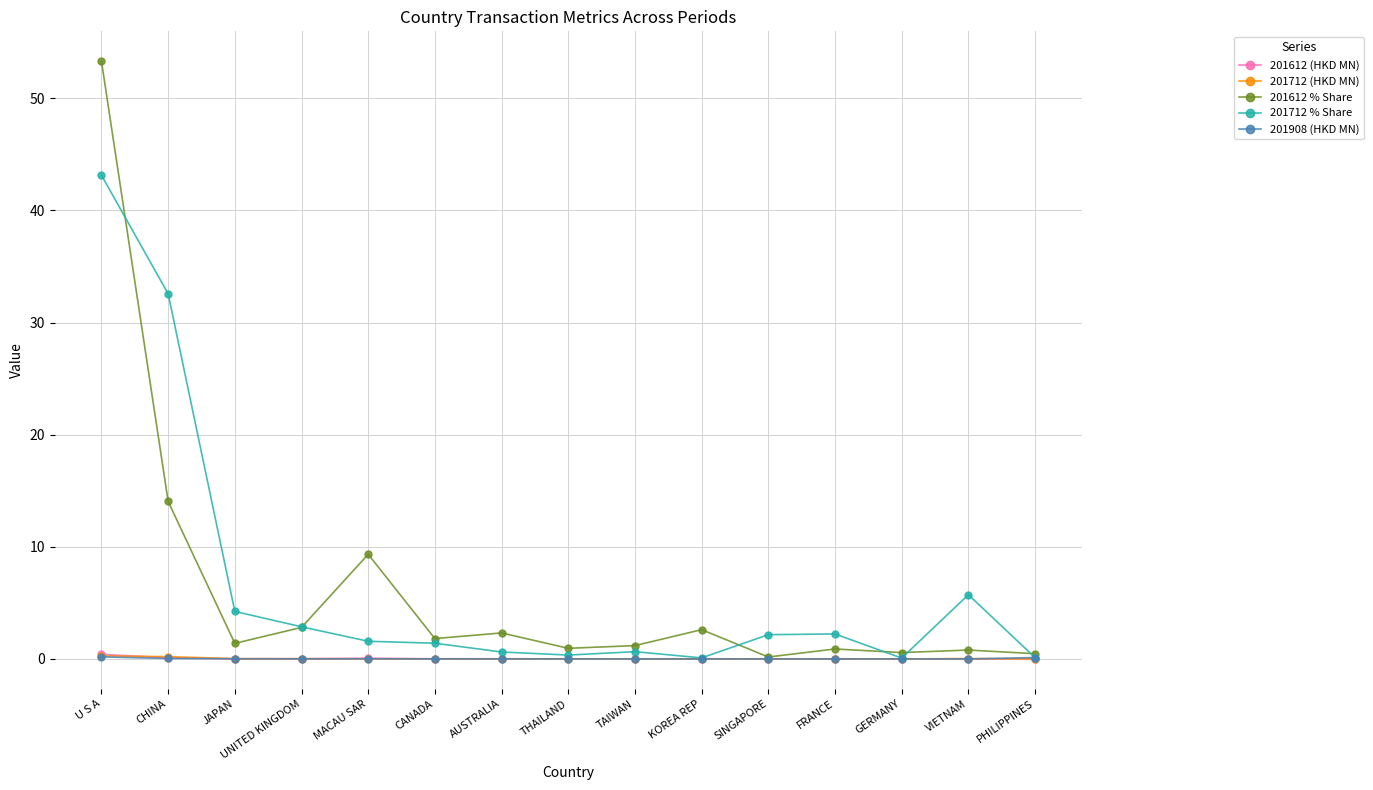

What is the spread (max minus min) of values at TAIWAN?

1.2